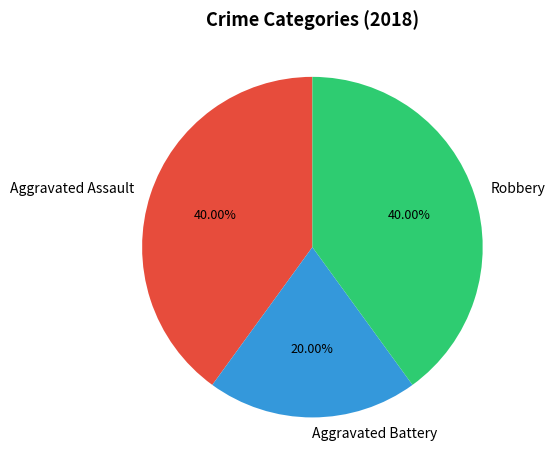

Does Aggravated Assault account for over 50% of the chart?

No